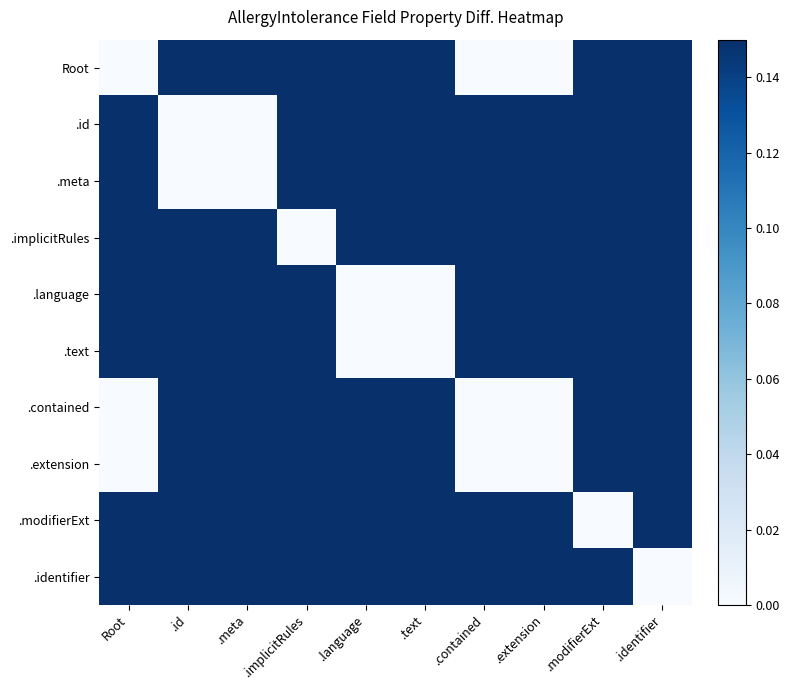

Reading left to right, extract all data points from this chart.

Root: Root=0.0	.id=0.4	.meta=0.4	.implicitRules=0.6	.language=0.2	.text=0.2	.contained=0.0	.extension=0.0	.modifierExt=0.2	.identifier=0.2
.id: Root=0.4	.id=0.0	.meta=0.0	.implicitRules=0.2	.language=0.2	.text=0.2	.contained=0.4	.extension=0.4	.modifierExt=0.6	.identifier=0.2
.meta: Root=0.4	.id=0.0	.meta=0.0	.implicitRules=0.2	.language=0.2	.text=0.2	.contained=0.4	.extension=0.4	.modifierExt=0.6	.identifier=0.2
.implicitRules: Root=0.6	.id=0.2	.meta=0.2	.implicitRules=0.0	.language=0.4	.text=0.4	.contained=0.6	.extension=0.6	.modifierExt=0.4	.identifier=0.4
.language: Root=0.2	.id=0.2	.meta=0.2	.implicitRules=0.4	.language=0.0	.text=0.0	.contained=0.2	.extension=0.2	.modifierExt=0.4	.identifier=0.4
.text: Root=0.2	.id=0.2	.meta=0.2	.implicitRules=0.4	.language=0.0	.text=0.0	.contained=0.2	.extension=0.2	.modifierExt=0.4	.identifier=0.4
.contained: Root=0.0	.id=0.4	.meta=0.4	.implicitRules=0.6	.language=0.2	.text=0.2	.contained=0.0	.extension=0.0	.modifierExt=0.2	.identifier=0.2
.extension: Root=0.0	.id=0.4	.meta=0.4	.implicitRules=0.6	.language=0.2	.text=0.2	.contained=0.0	.extension=0.0	.modifierExt=0.2	.identifier=0.2
.modifierExt: Root=0.2	.id=0.6	.meta=0.6	.implicitRules=0.4	.language=0.4	.text=0.4	.contained=0.2	.extension=0.2	.modifierExt=0.0	.identifier=0.4
.identifier: Root=0.2	.id=0.2	.meta=0.2	.implicitRules=0.4	.language=0.4	.text=0.4	.contained=0.2	.extension=0.2	.modifierExt=0.4	.identifier=0.0